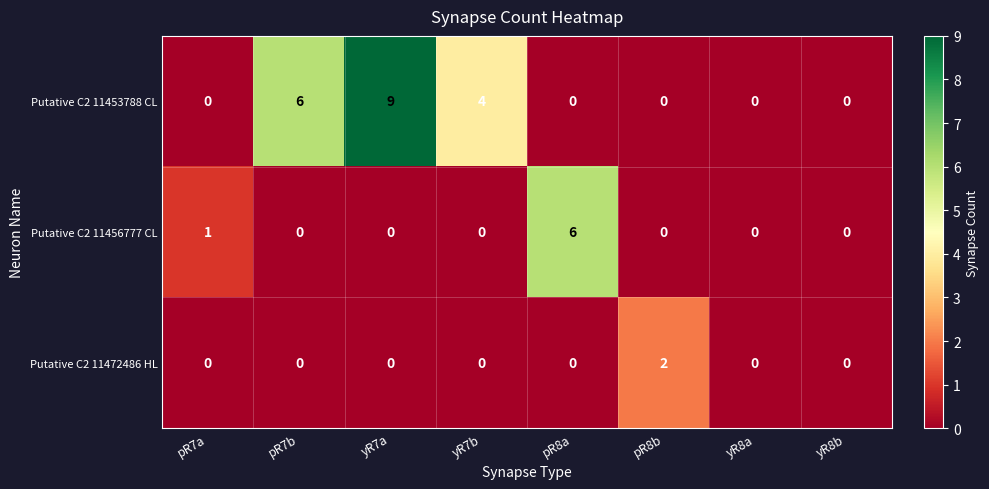

What is the greatest value displayed?

9